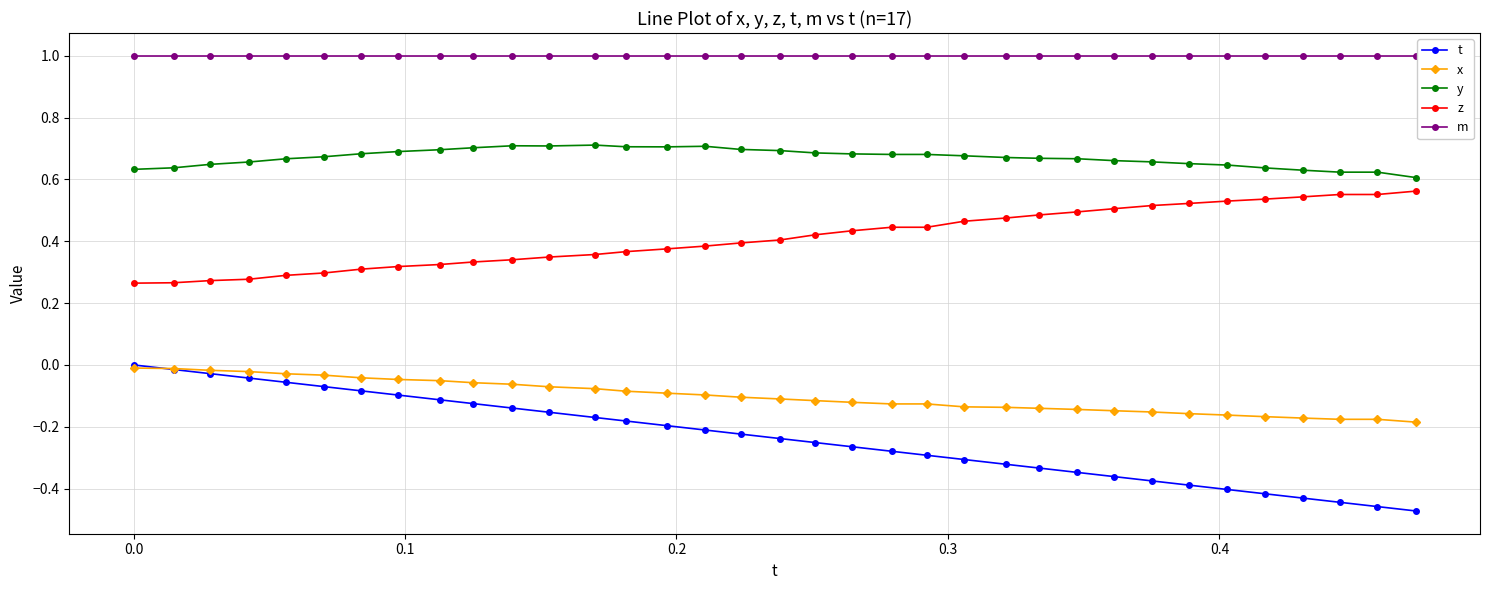

Which series has the largest range (max minus min)?

t